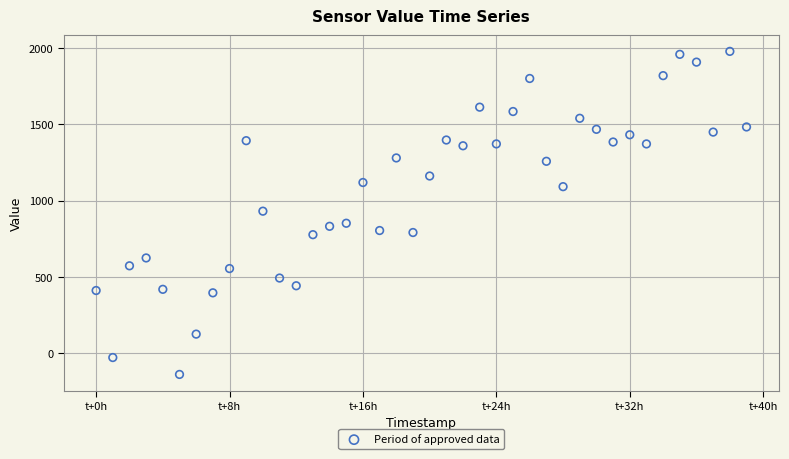

What is the range of Y values (max minus min)?

2119.7